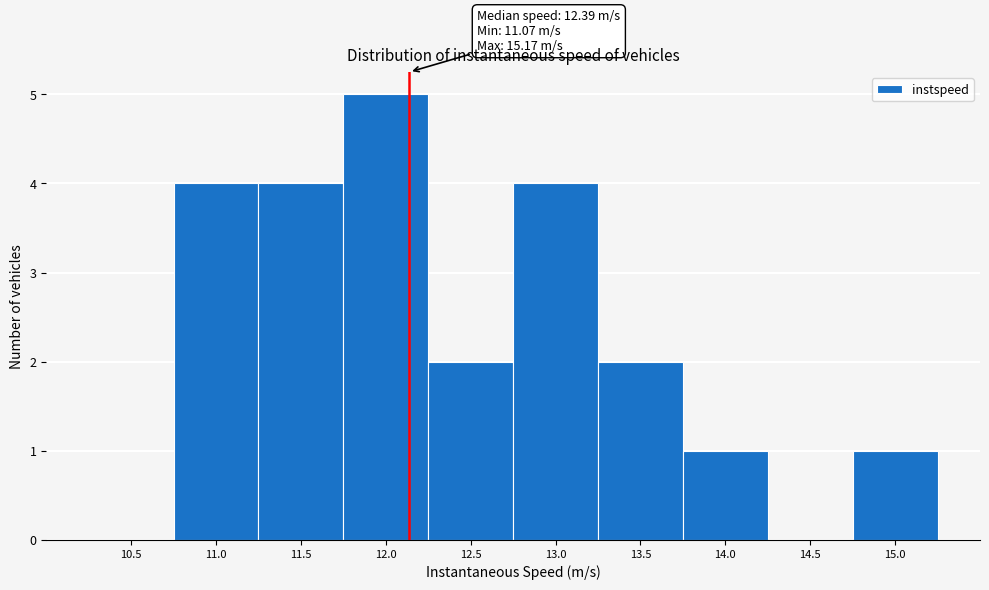

Reading left to right, transcribe all the data shown in this chart.

10.5=0	11.0=4	11.5=4	12.0=5	12.5=2	13.0=4	13.5=2	14.0=1	14.5=0	15.0=1